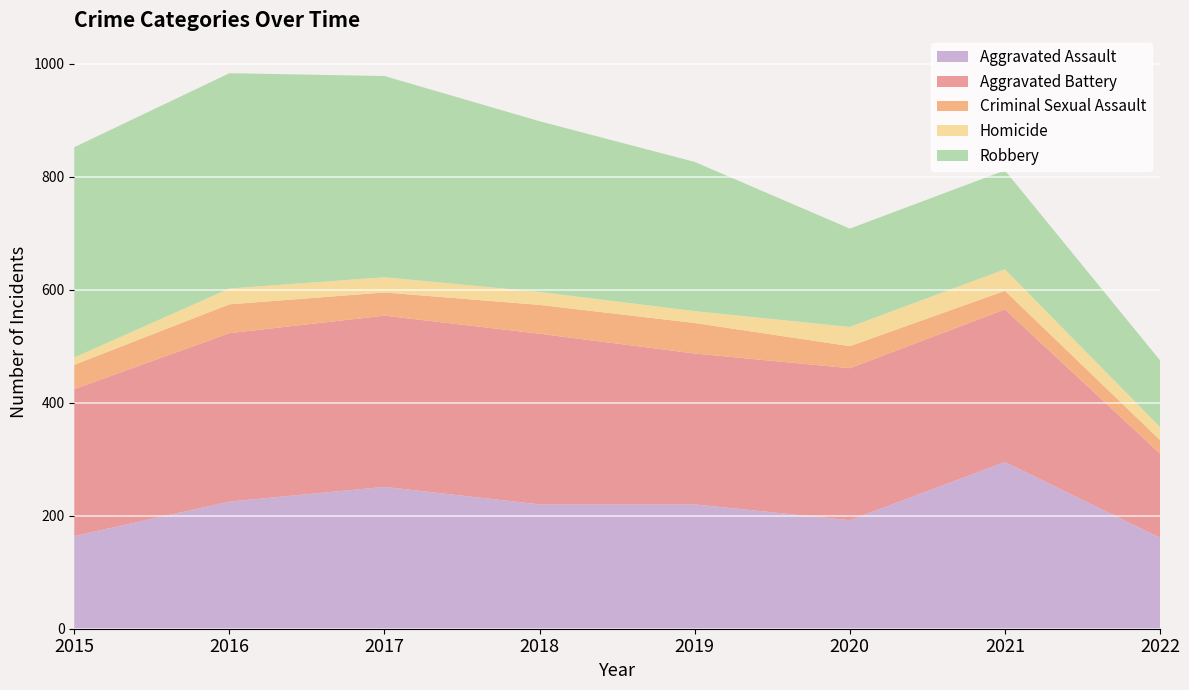

Reading left to right, list all the values displayed in this chart.

Aggravated Assault: 164	225	251	220	220	192	295	161
Aggravated Battery: 260	298	303	302	267	269	270	149
Criminal Sexual Assault: 43	51	41	51	54	39	33	24
Homicide: 13	28	27	23	21	34	38	23
Robbery: 372	381	356	302	264	174	175	118